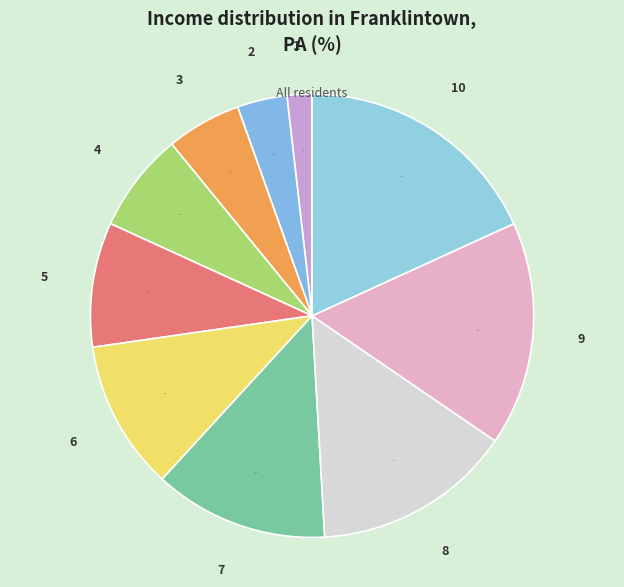

Do 2 and 6 together represent more than half of the pie?

No